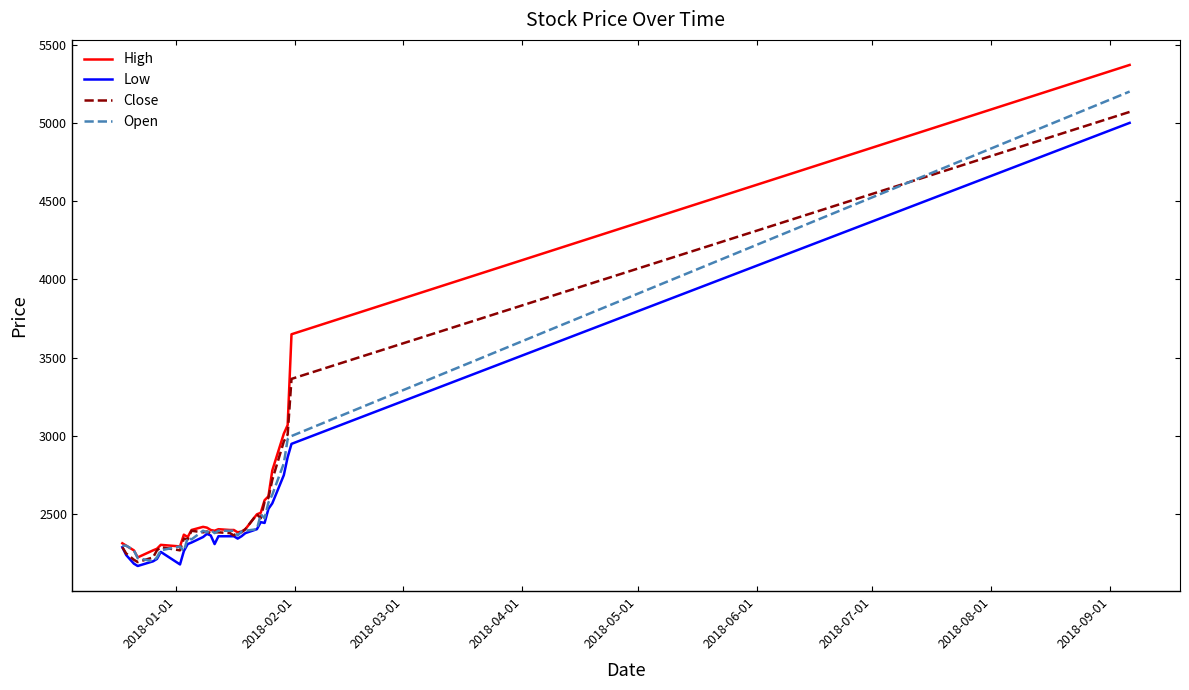

Which series has the largest range (max minus min)?

High